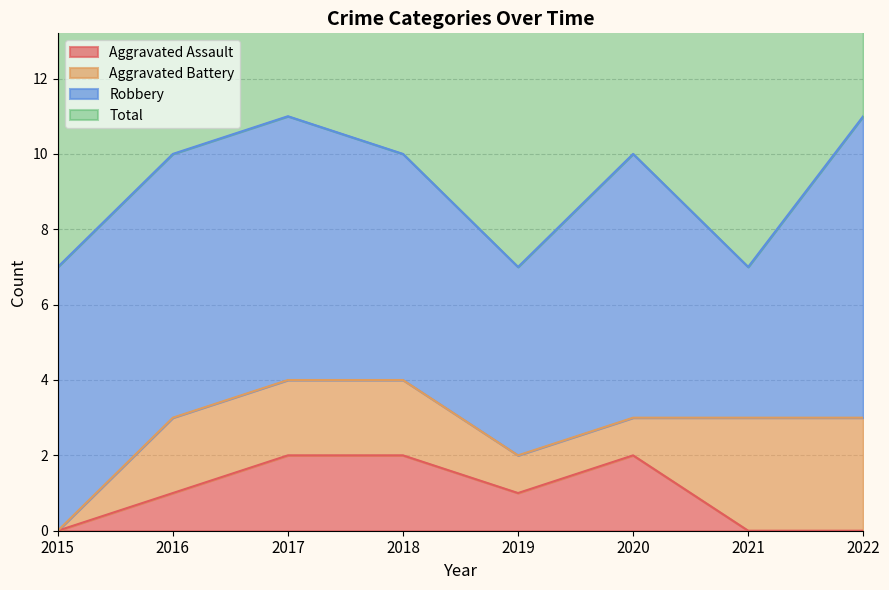

The Total series shows 10 at 2020. True or false?

True